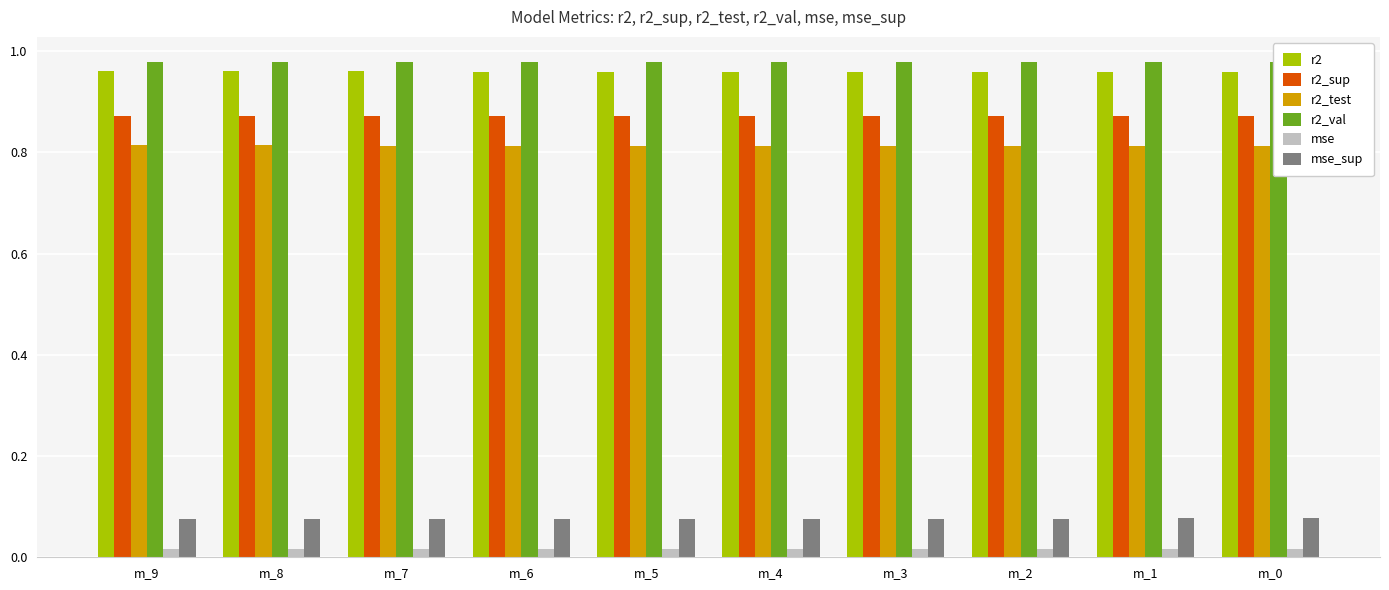

Is the value of mse_sup at m_9 greater than the value of r2_sup at m_3?

No